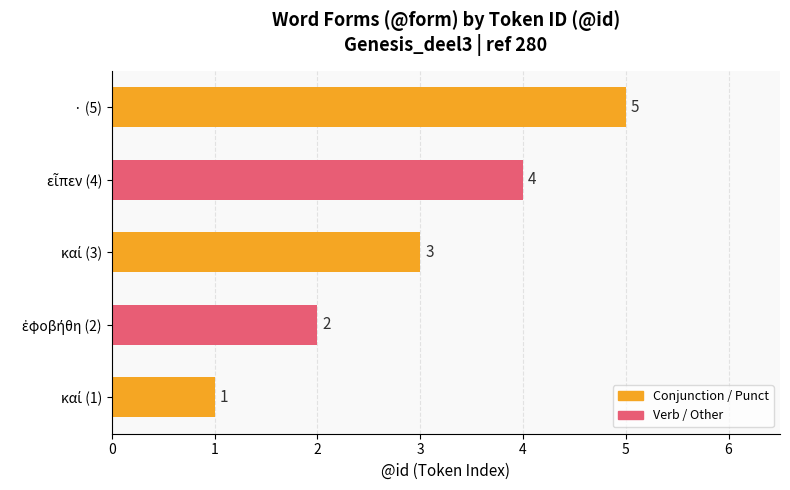

What is the greatest value displayed?

5